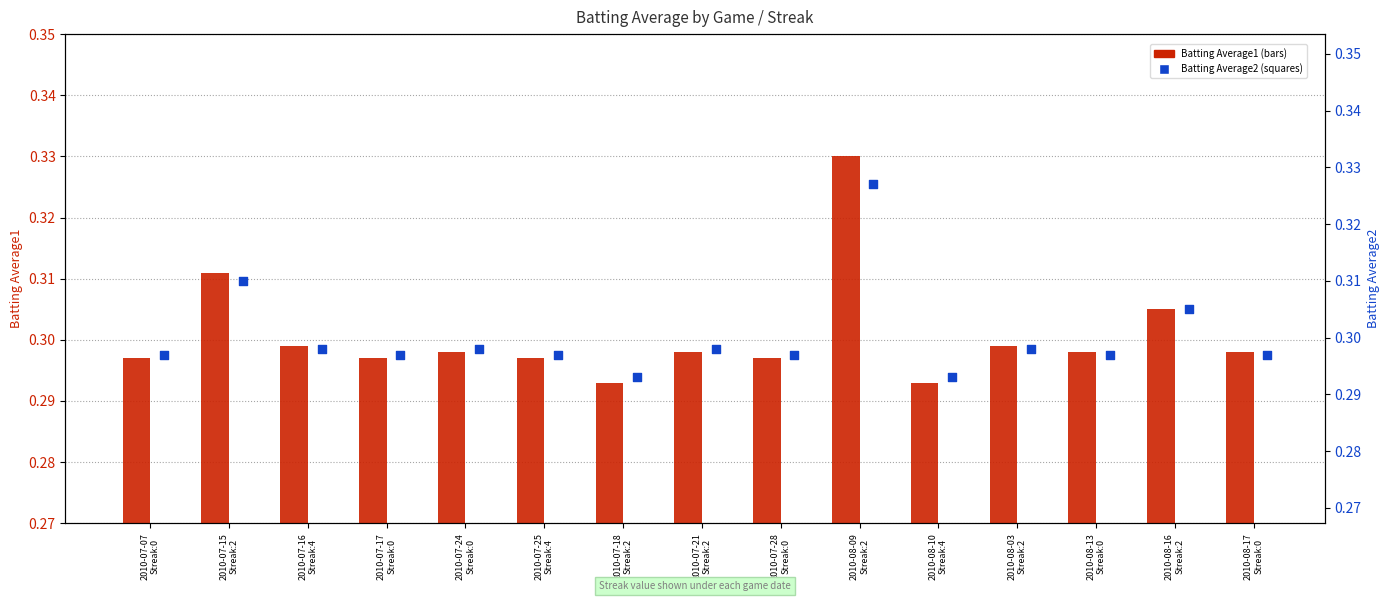

Which series contains the lowest Y value?

Batting Average1